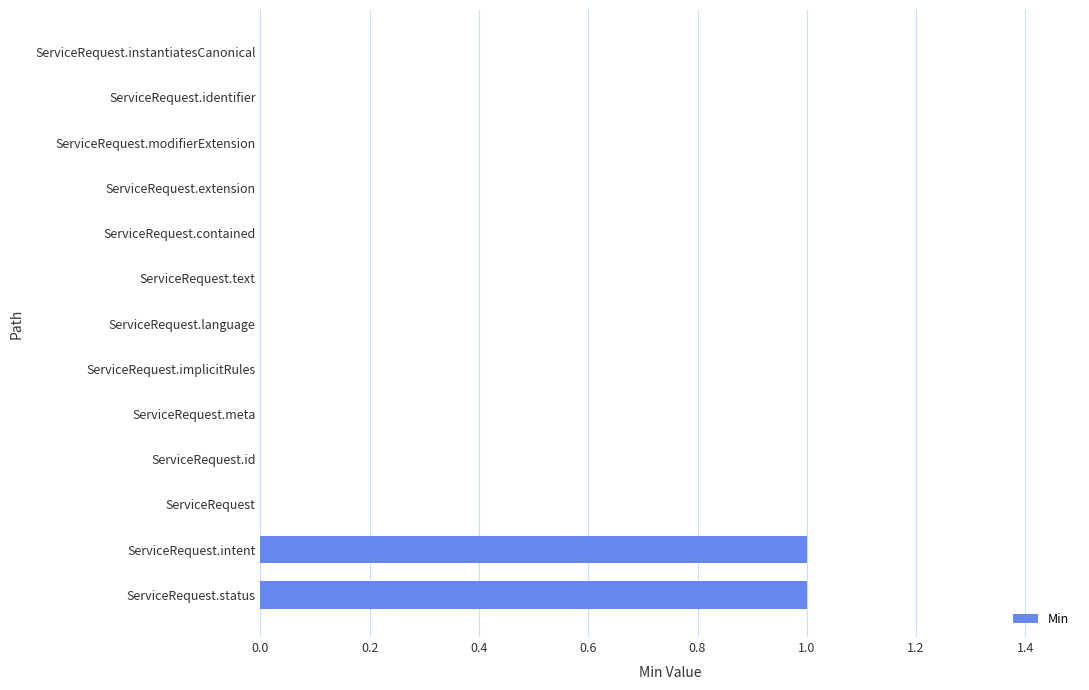

True or false: the data shows 0 at ServiceRequest.instantiatesCanonical.

True